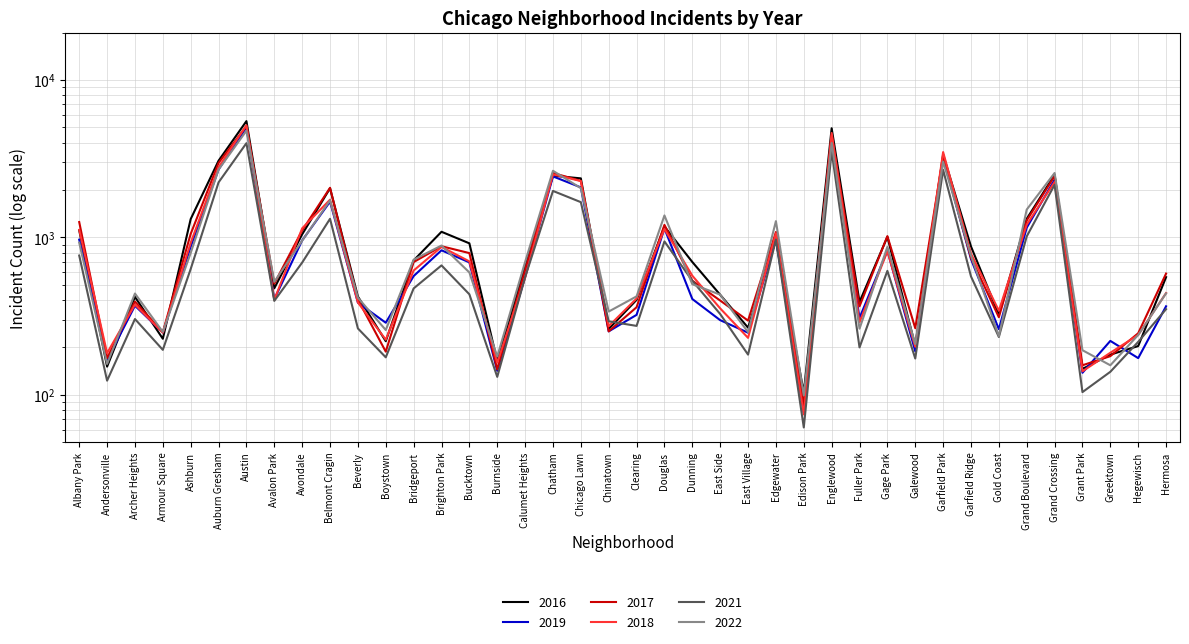

What are all the series names shown in the legend?

2016, 2019, 2017, 2018, 2021, 2022